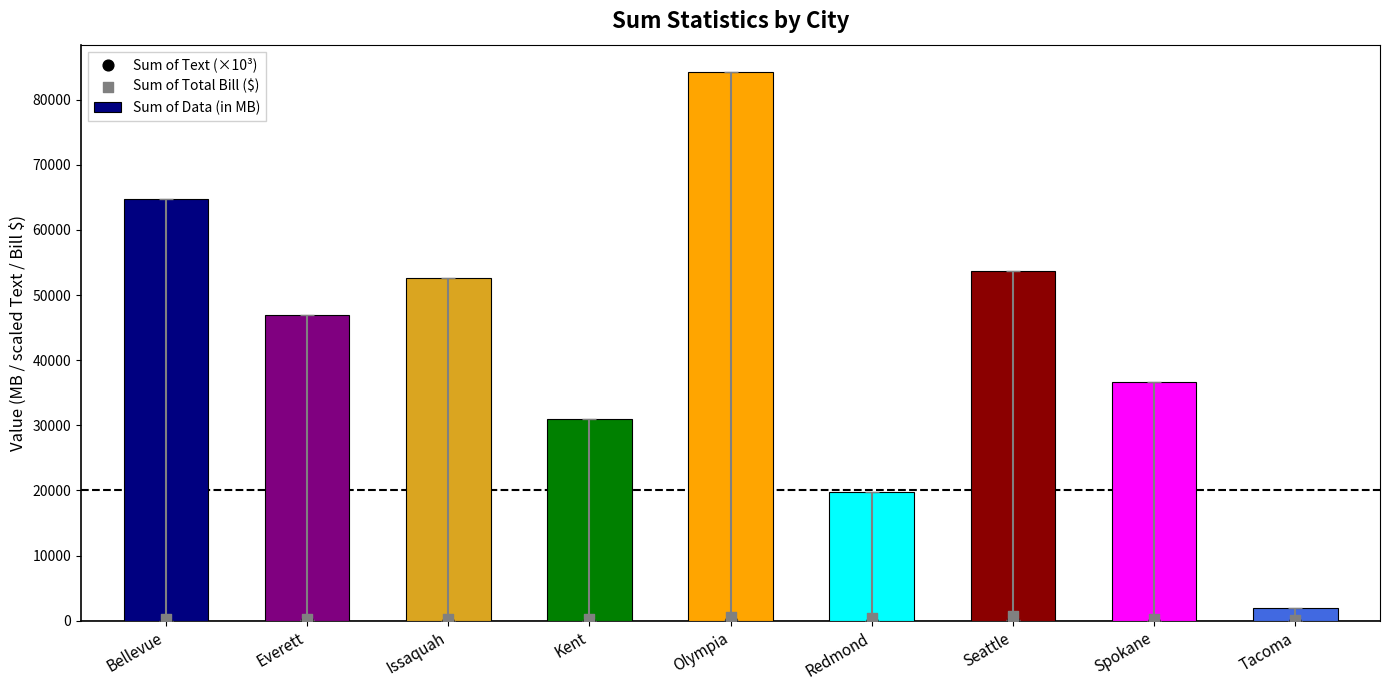

Which series reaches the minimum Y coordinate?

Sum of Text (×10³)